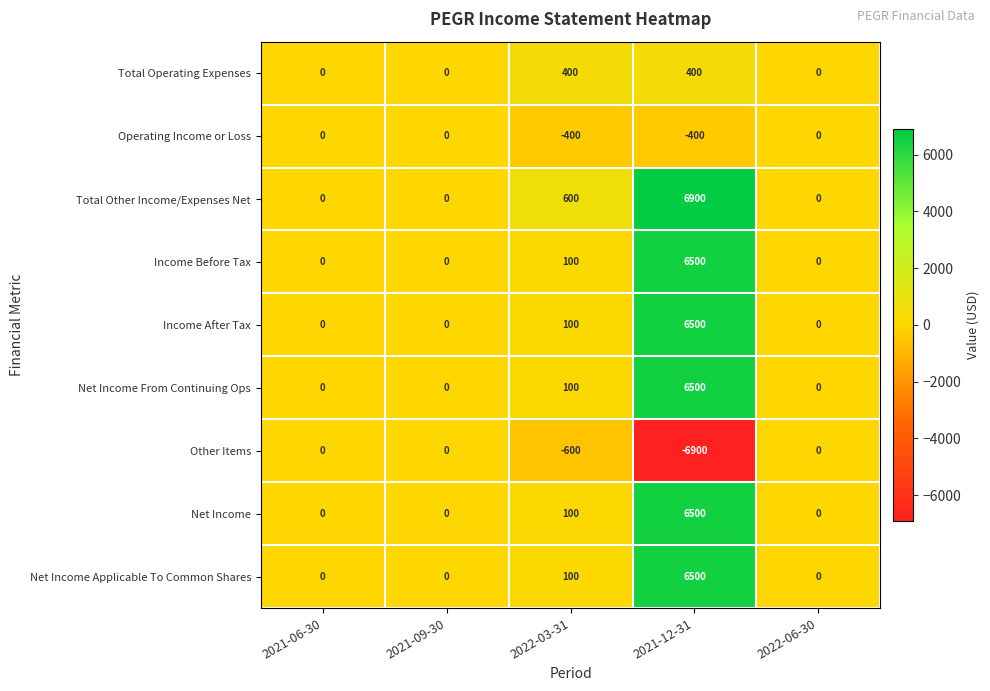

Which category has the highest value across all series?

2021-12-31